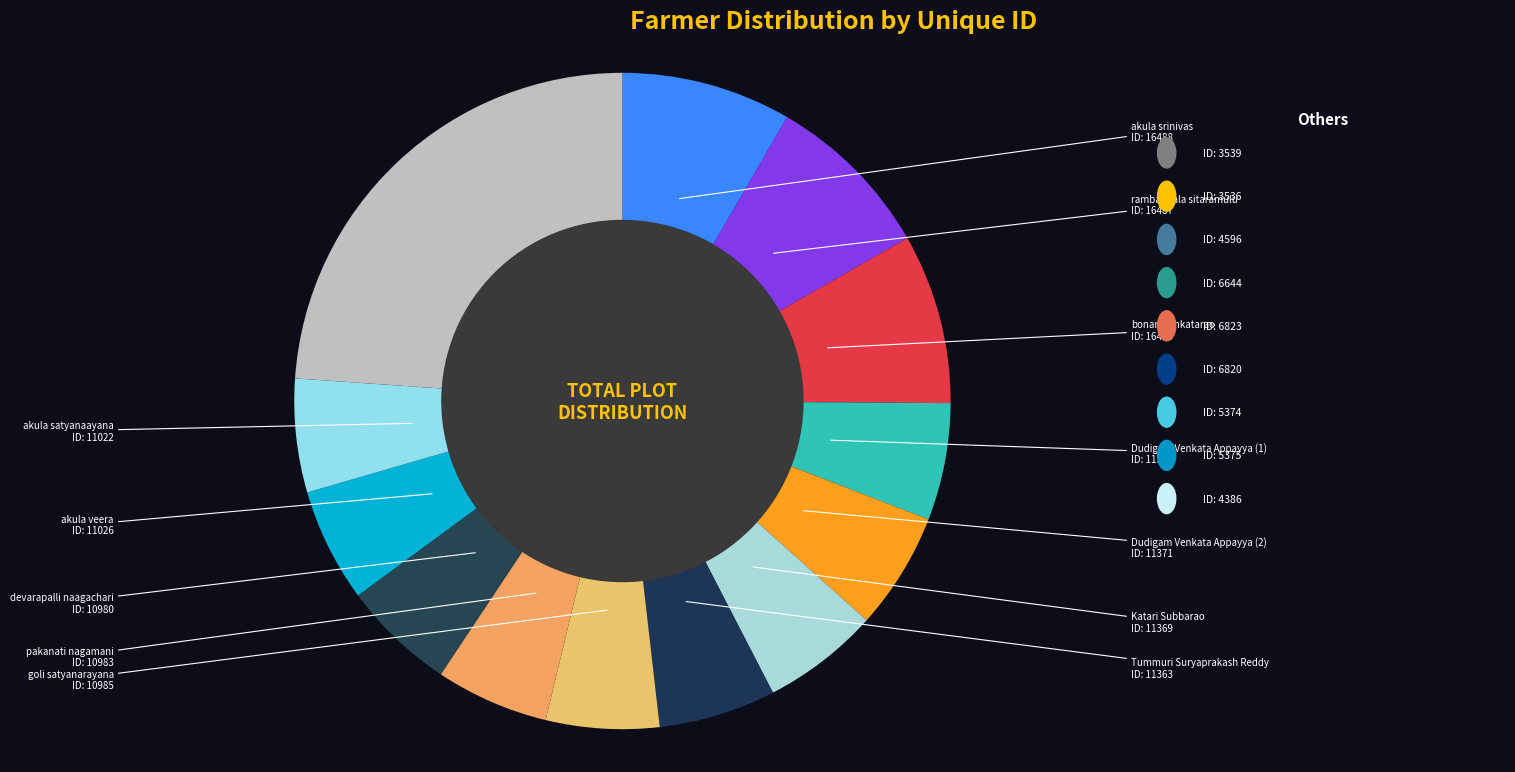

How many slices are in this pie chart?

13